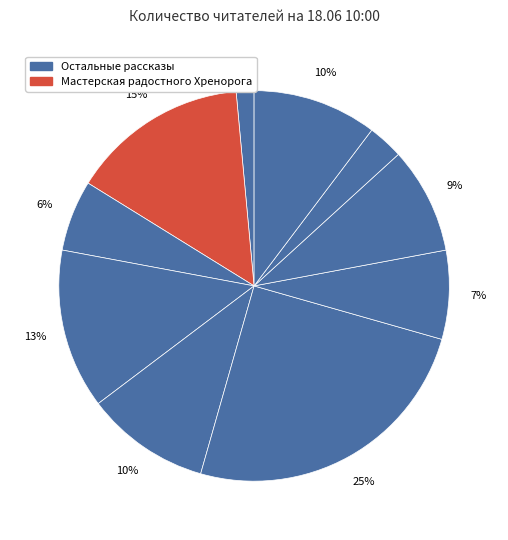

Count the number of slices in the pie.

10